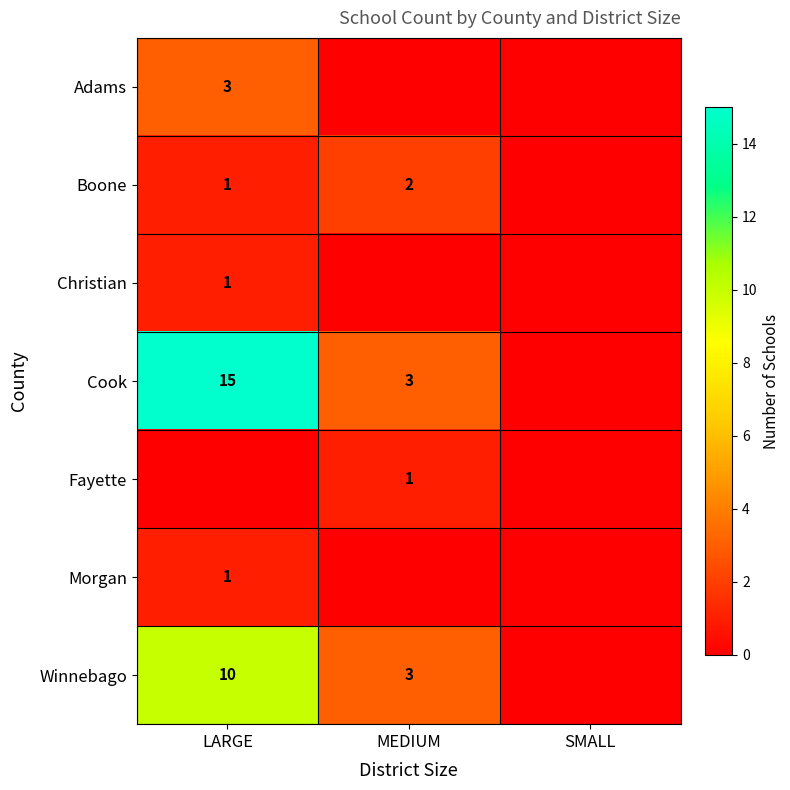

Is it true that Winnebago equals 16 at LARGE?

False